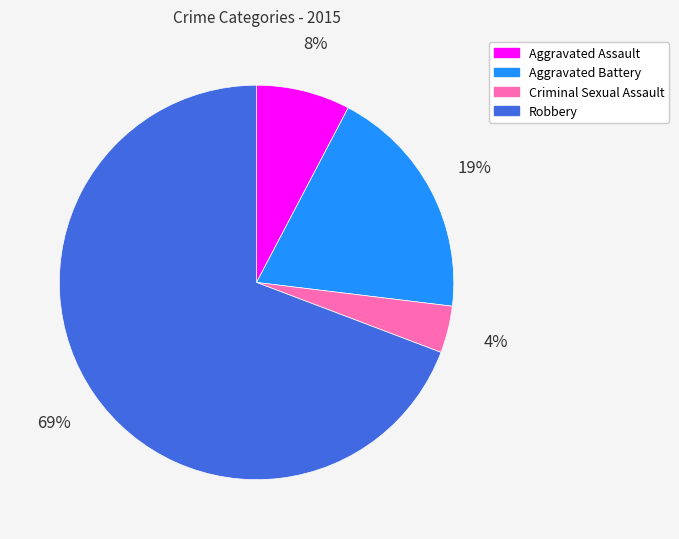

Which category has the smallest portion of the pie?

Criminal Sexual Assault